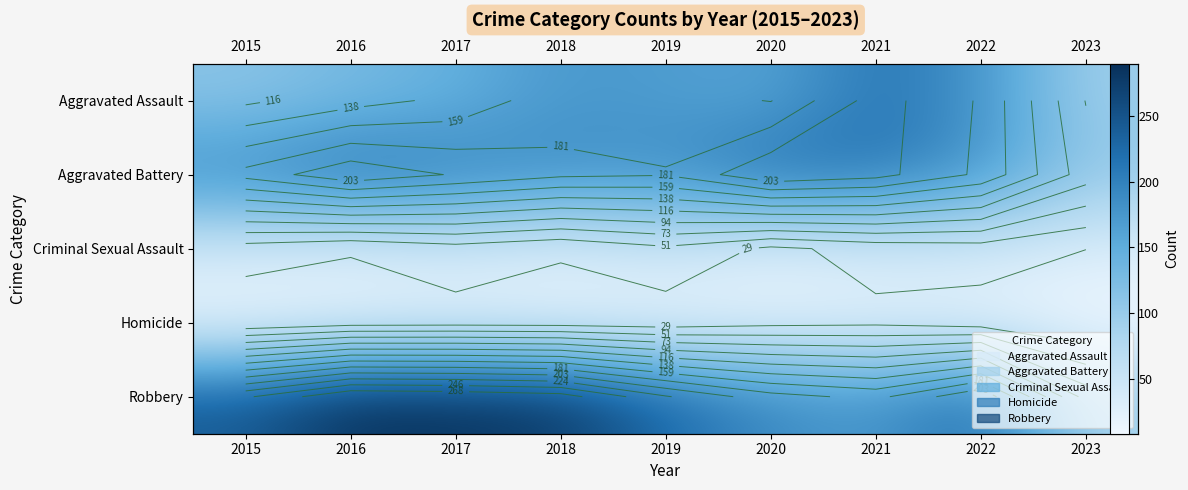

The Aggravated Assault series shows 236 at 2020. True or false?

False